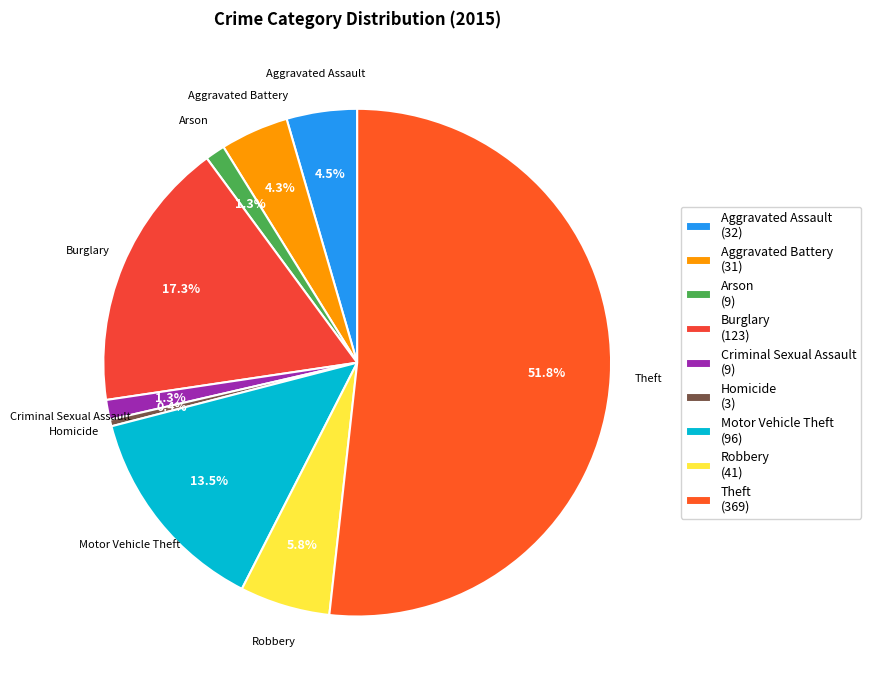

Does Theft represent more than half of the total?

Yes